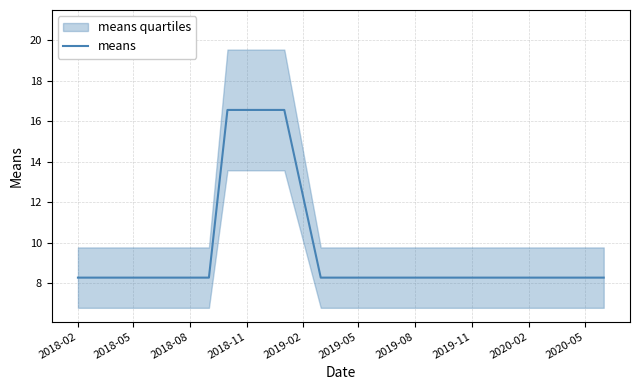

What position from the left is 2019-11?

8